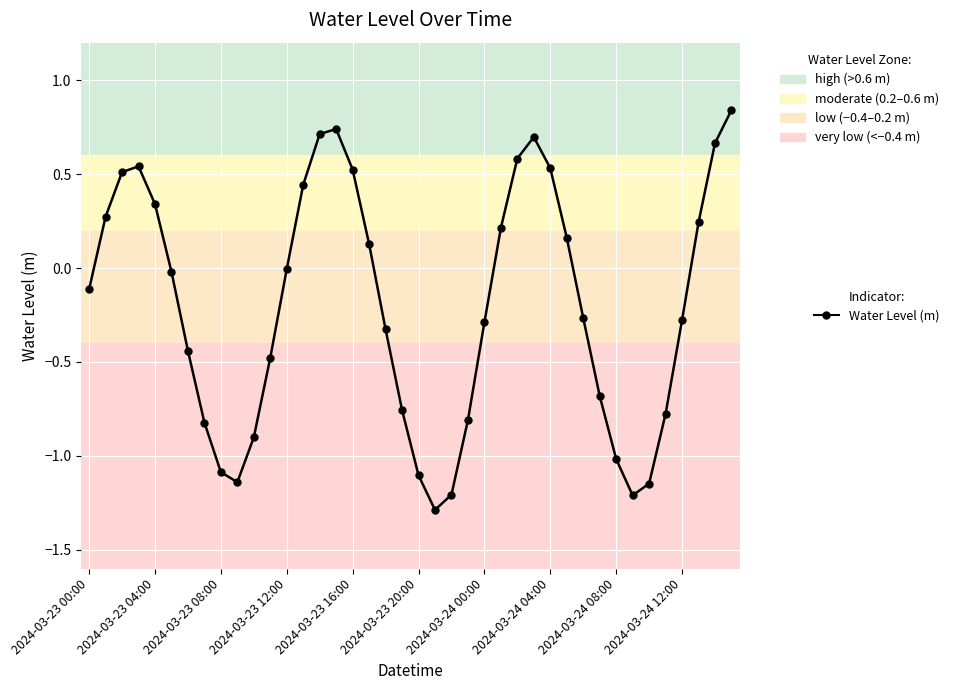

What is the difference between the maximum and minimum values?

2.1